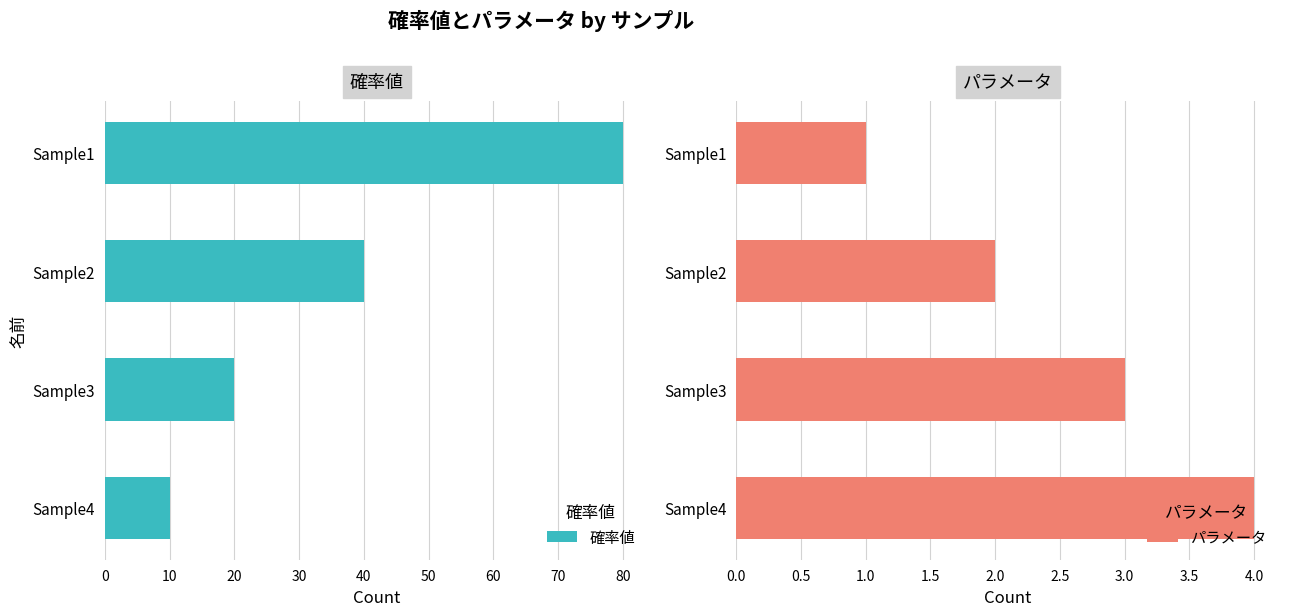

What are all the series names shown in the legend?

確率値, パラメータ